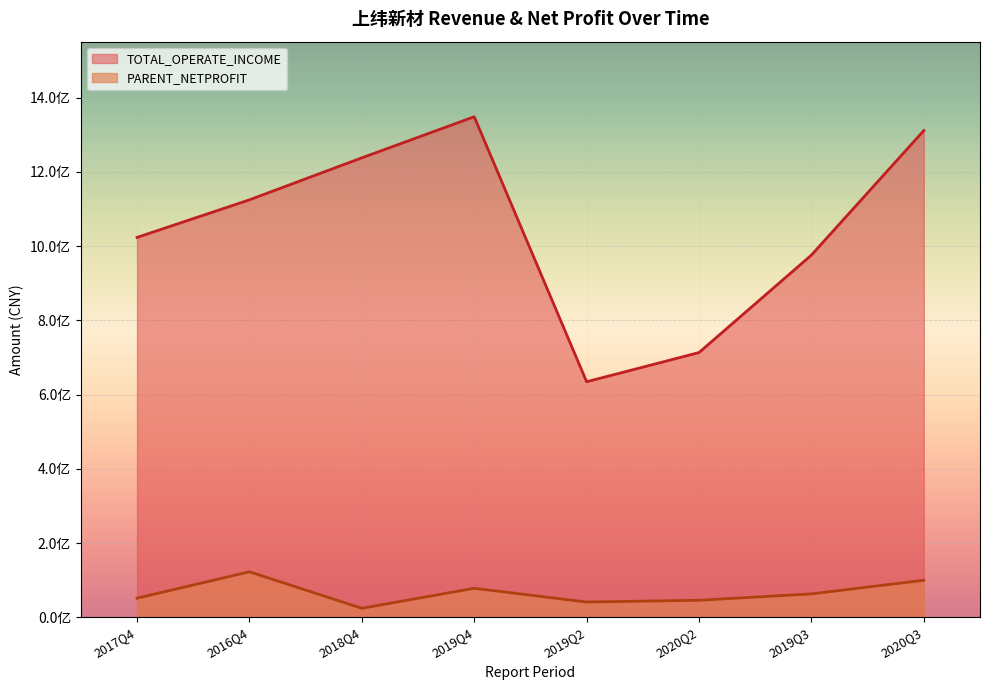

Rank the series by their maximum value, from lowest to highest.

PARENT_NETPROFIT, TOTAL_OPERATE_INCOME